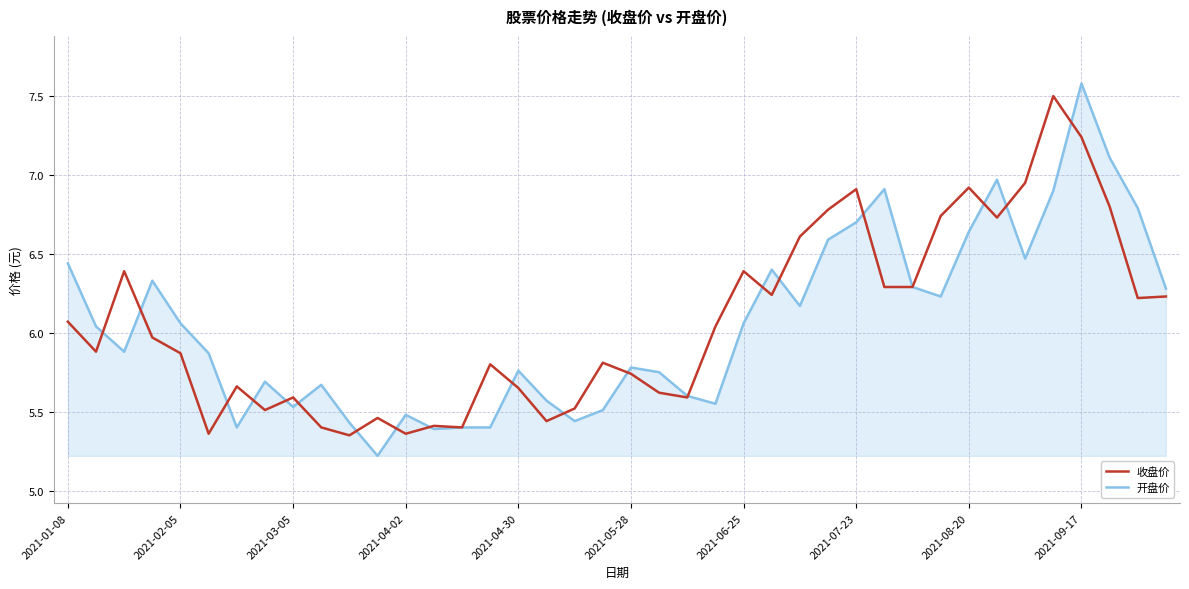

What is the highest value of the 开盘价 series?

7.6